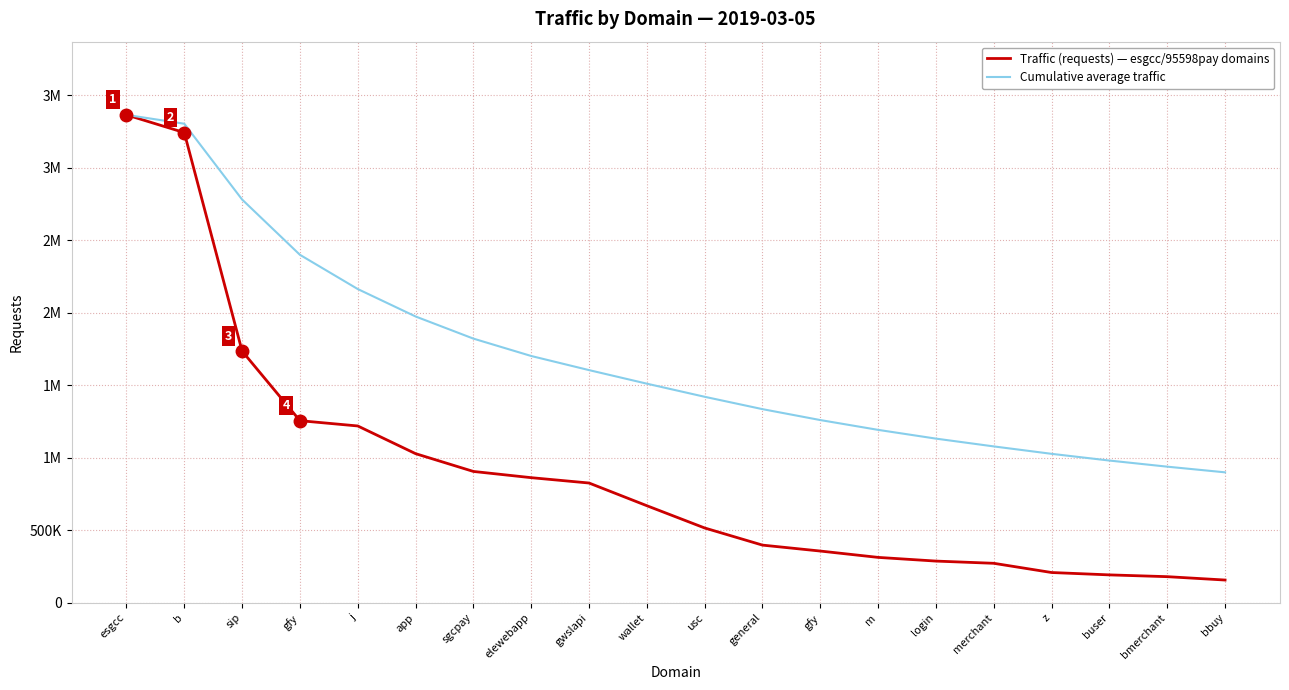

Does the chart display data point markers on the line(s)?

No